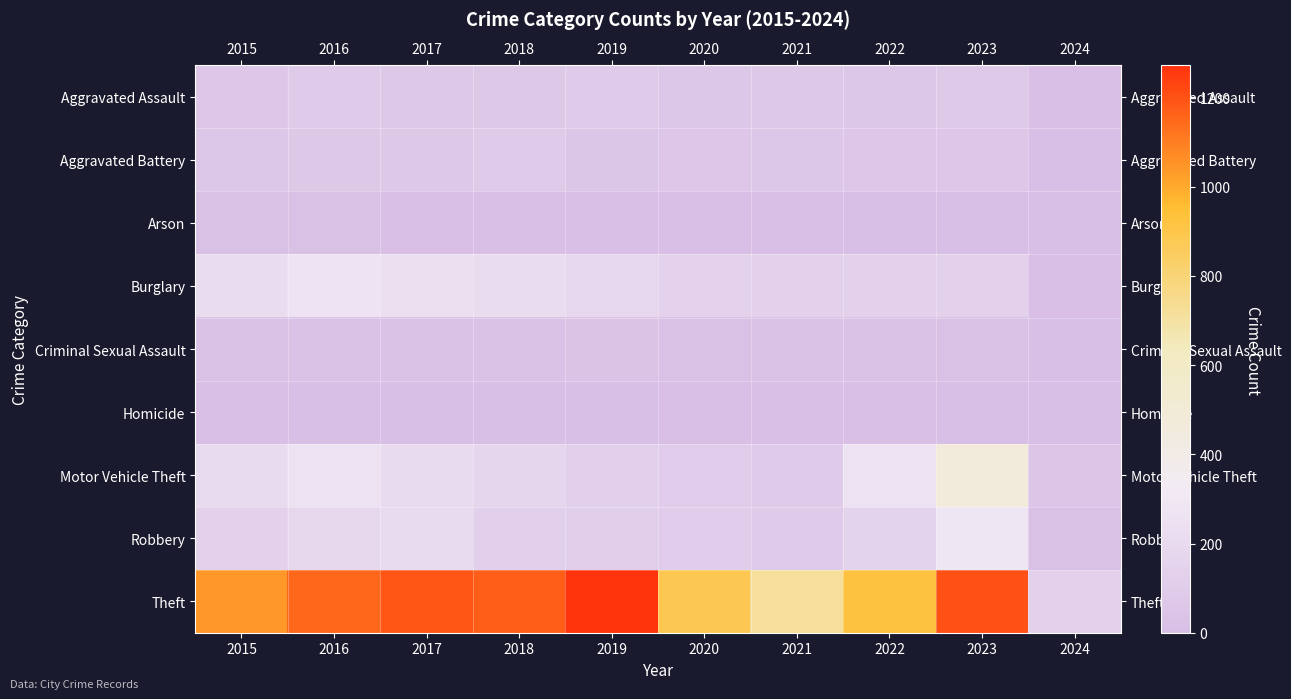

What is the total value across all series at 2023?

2248